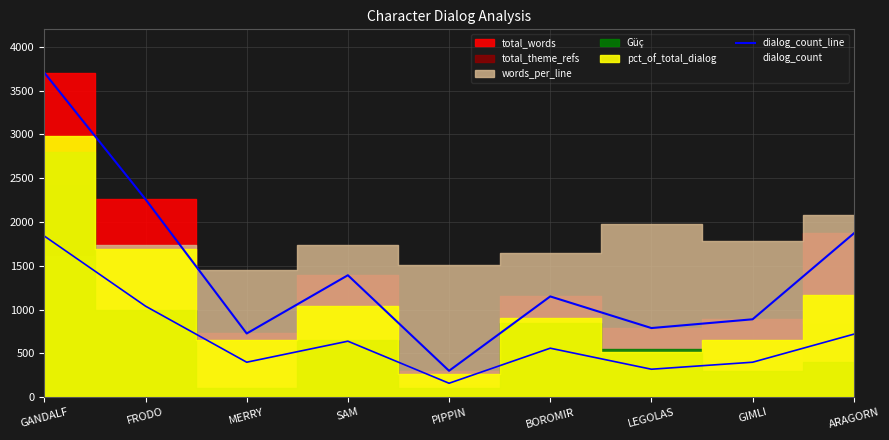

Reading left to right, transcribe all the data shown in this chart.

GANDALF=3705	FRODO=2260	MERRY=728	SAM=1393	PIPPIN=302	BOROMIR=1151	LEGOLAS=790	GIMLI=890	ARAGORN=1870